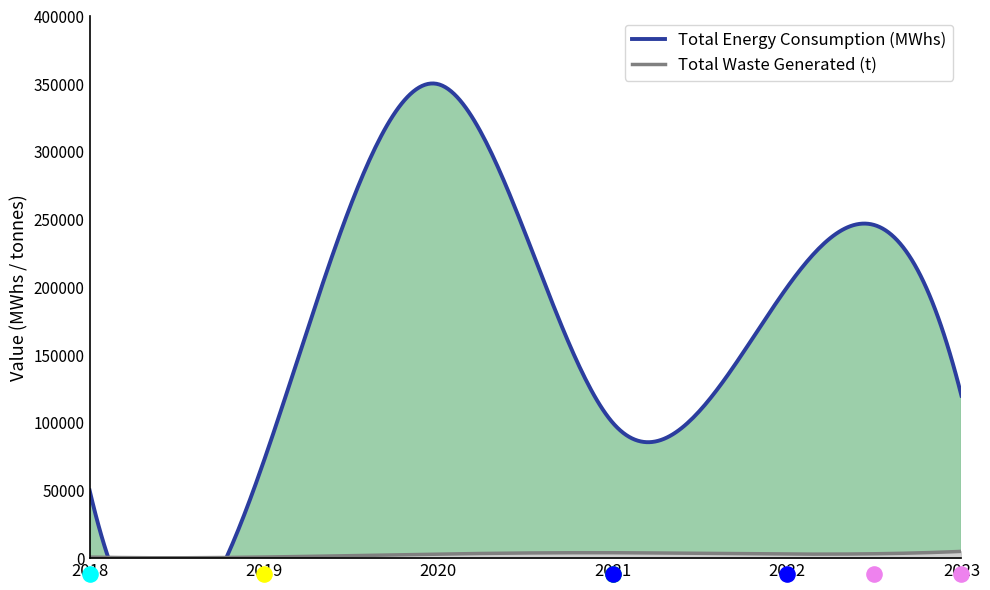

At which category is the sum across all series the highest?

2020